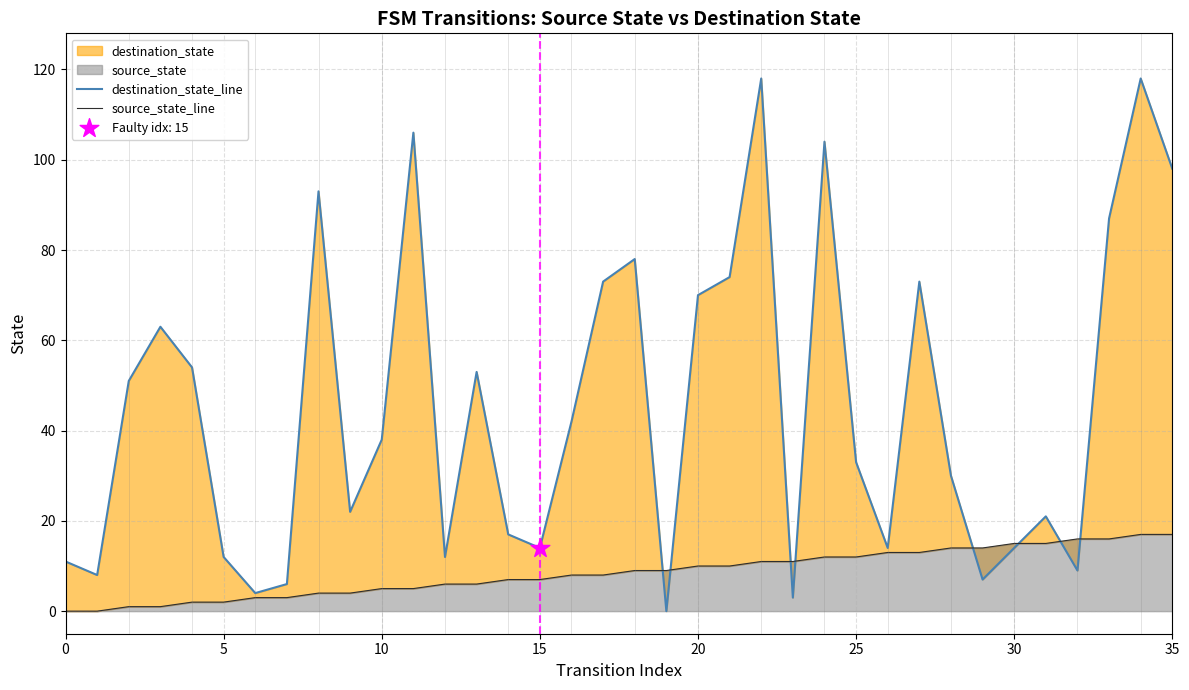

What is the total value across all series at 32?

25